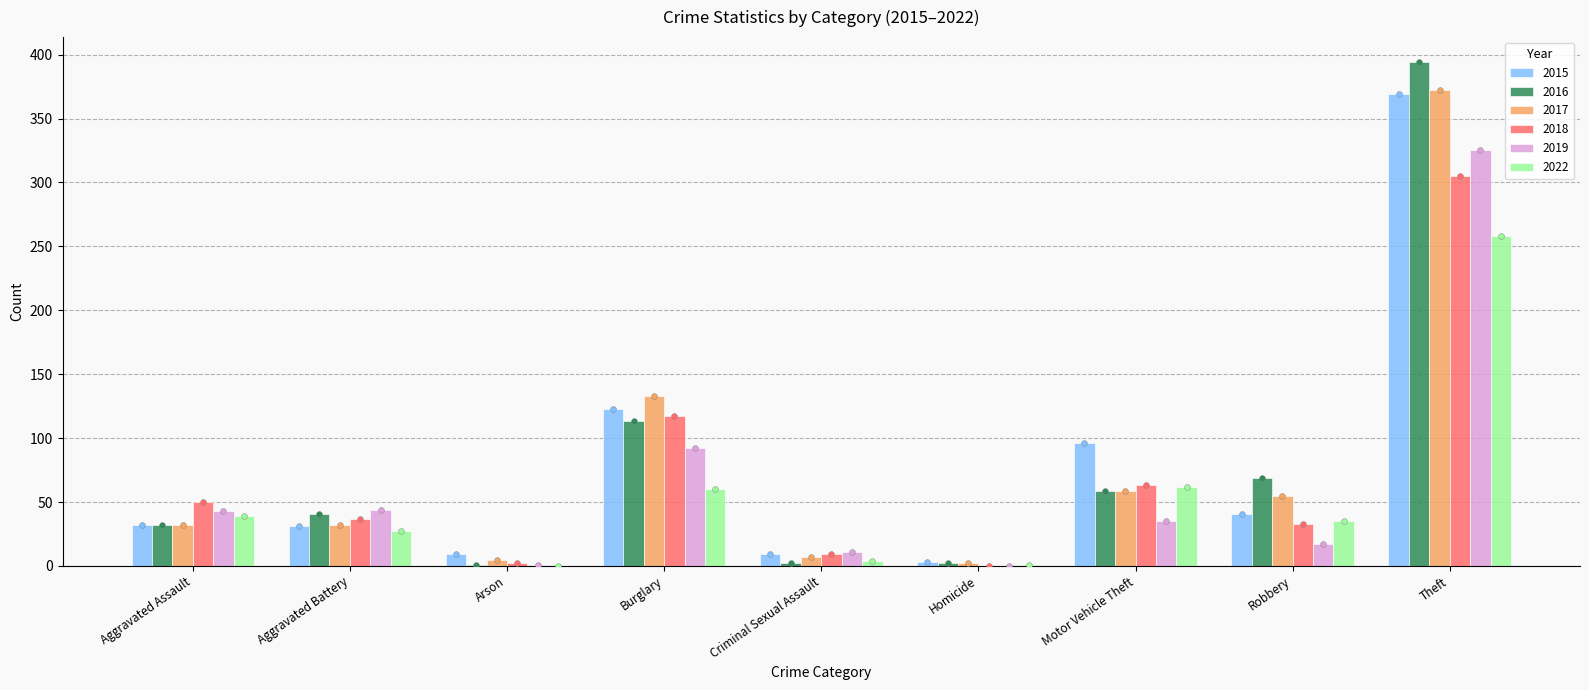

Which series reaches the minimum Y coordinate?

2018